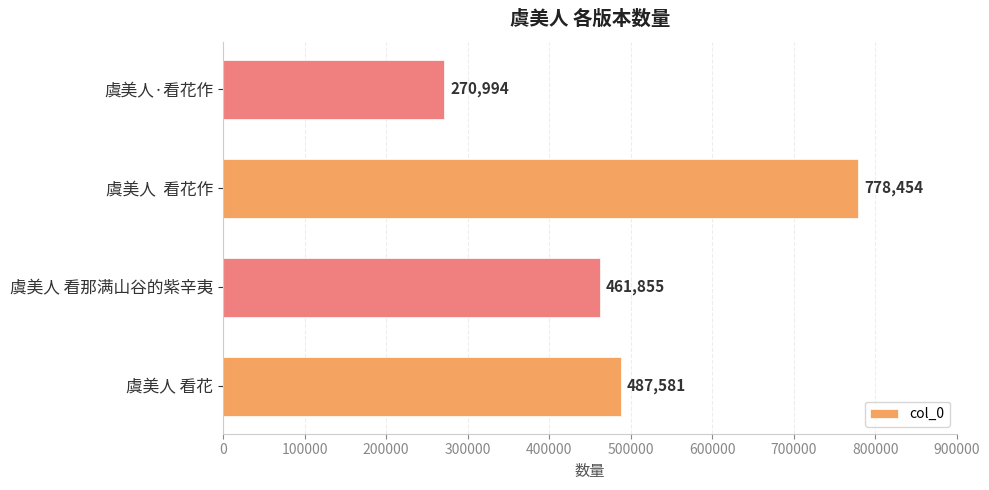

Which label corresponds to the smallest value in the chart?

虞美人·看花作